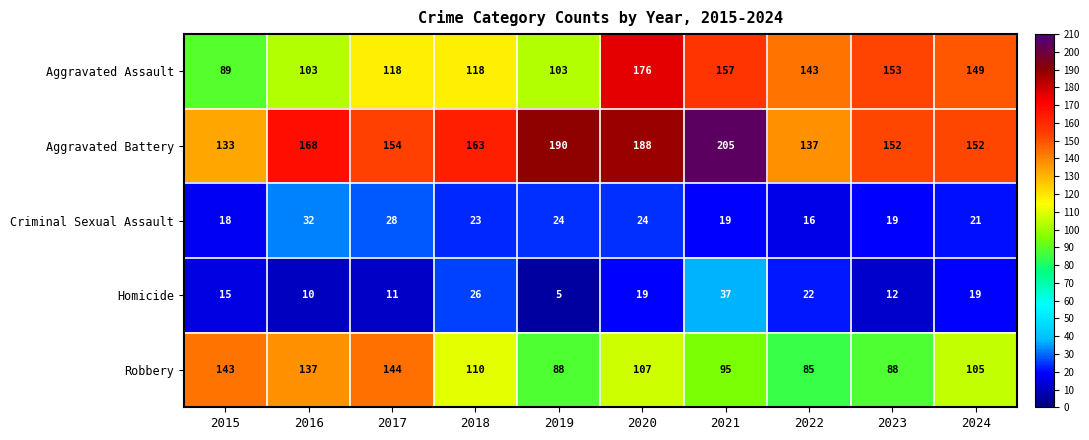

Which category has the highest value across all series?

2021